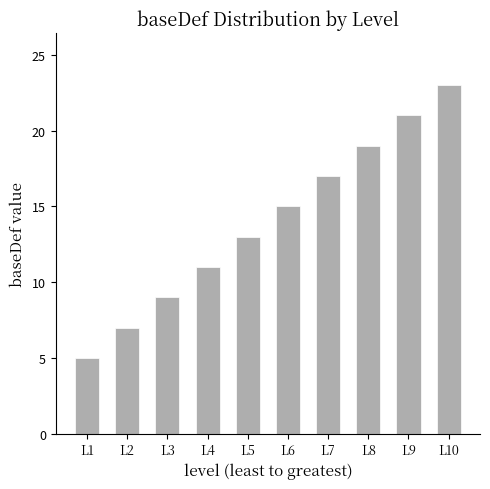

Reading left to right, what are all the values shown in this chart?

5	7	9	11	13	15	17	19	21	23